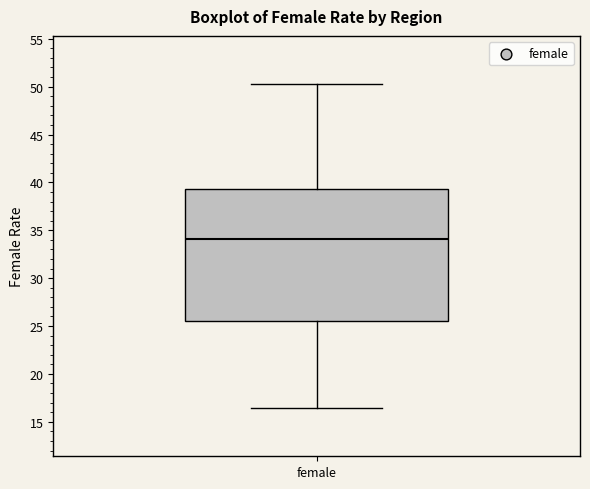

Transcribe this box plot: give where the median line is, the range the box spans, and where the two whiskers end, as read against the y-axis. The values are not printed on the chart, so give them approximately, as read against the axis.

median 34.0, box 25.5 to 39.5, whiskers 16.5 to 50.5